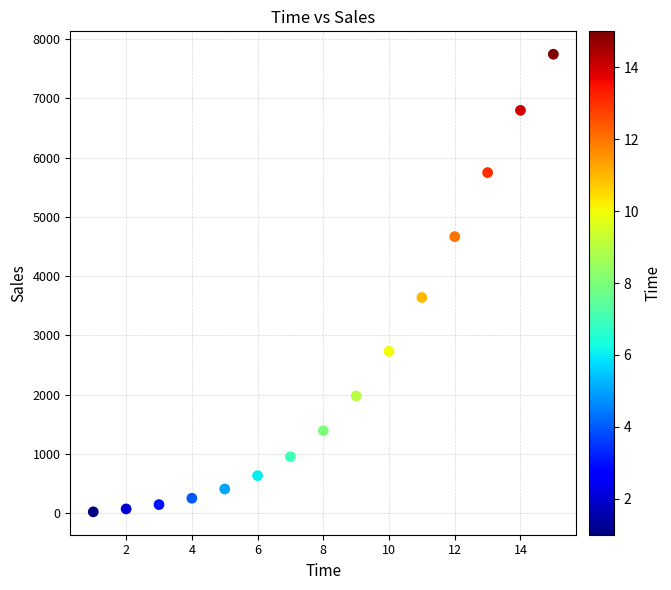

What Y value in the scatter plot is closest to 3883?

3639.0